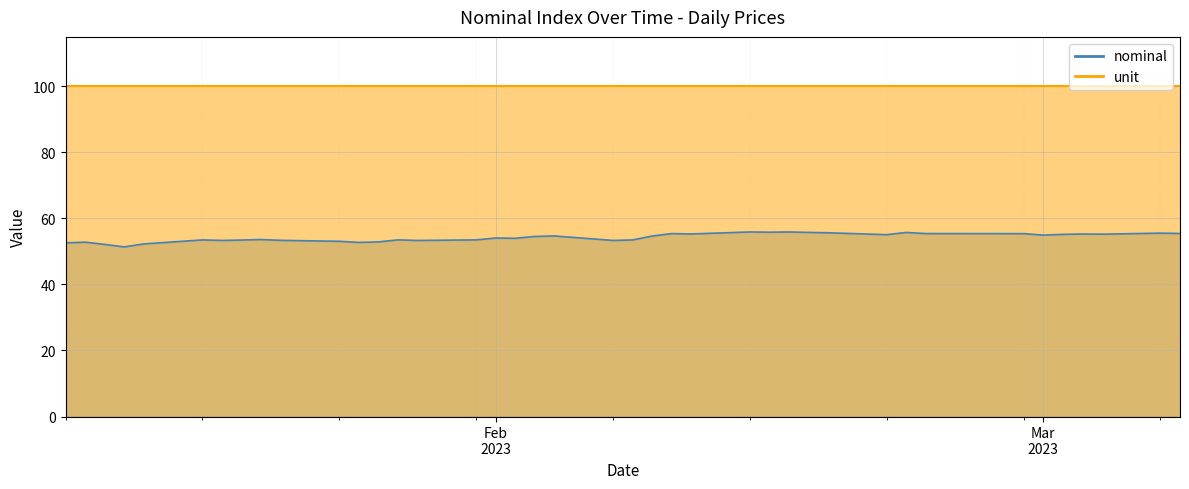

How many values are below 54?

19